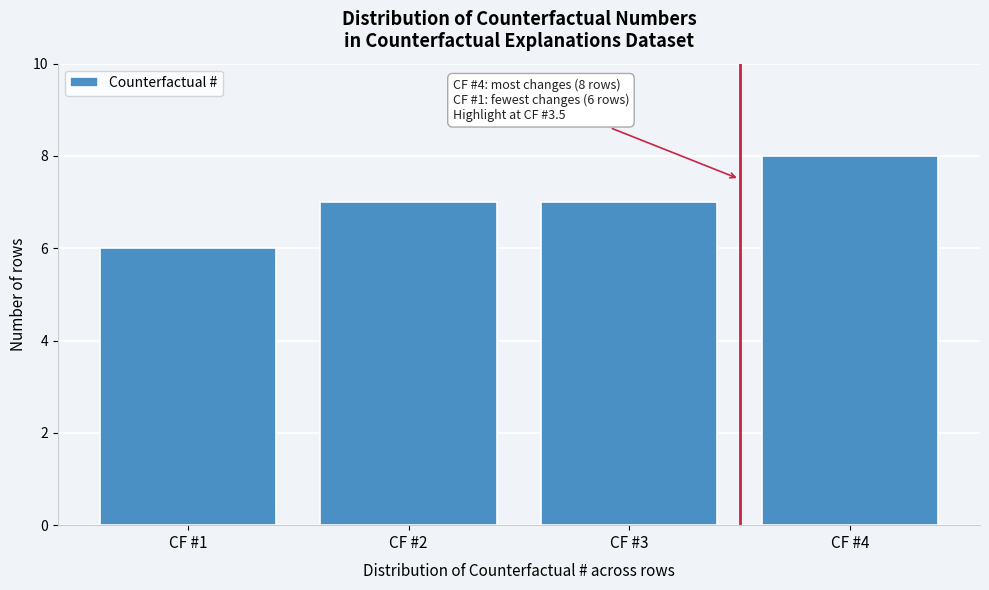

Reading right to left, list all the values displayed in this chart.

CF #4=8	CF #3=7	CF #2=7	CF #1=6